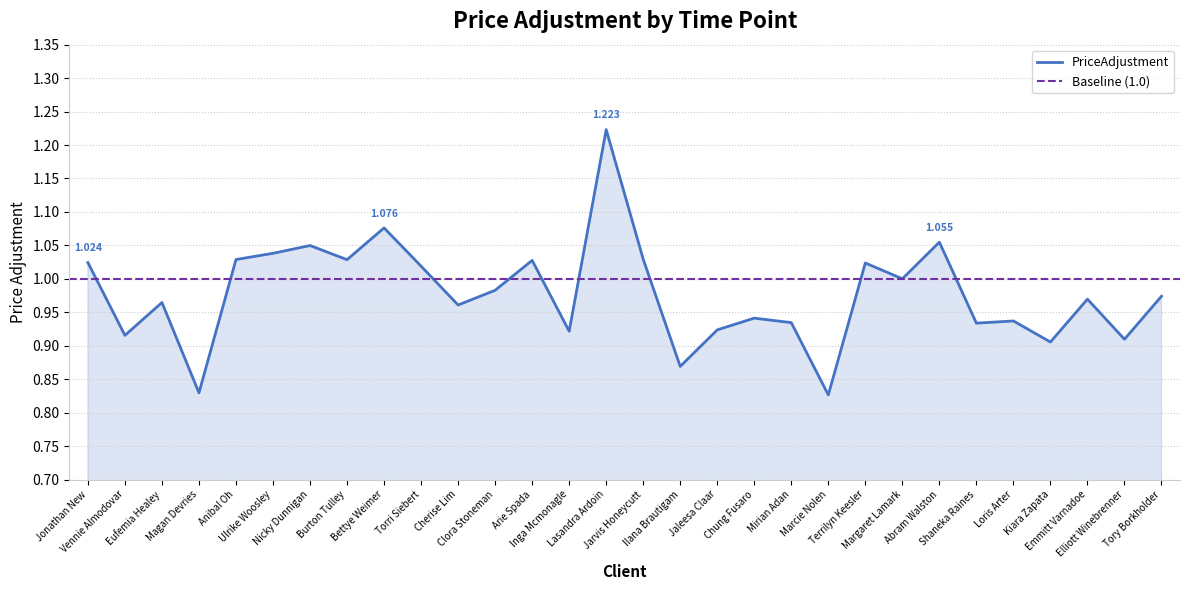

At which label is the value closest to 1?

Margaret Lamark